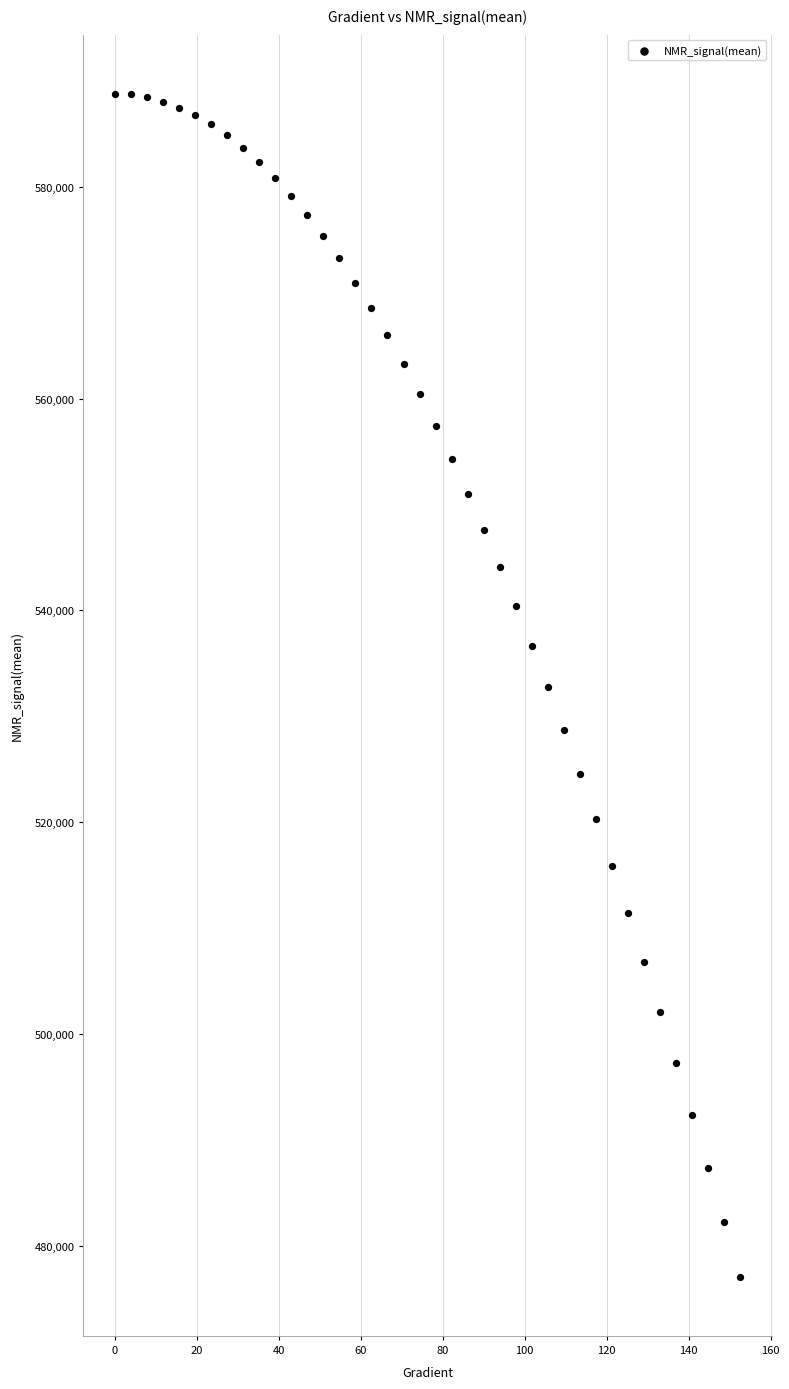

What is the range of X values (max minus min)?

152.6